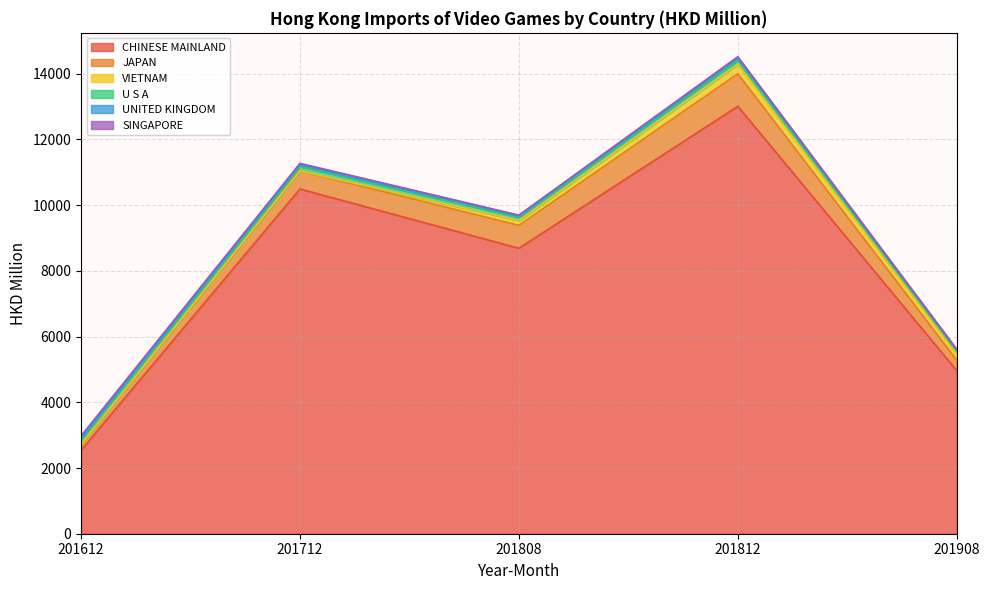

Does the chart have visible grid lines?

Yes